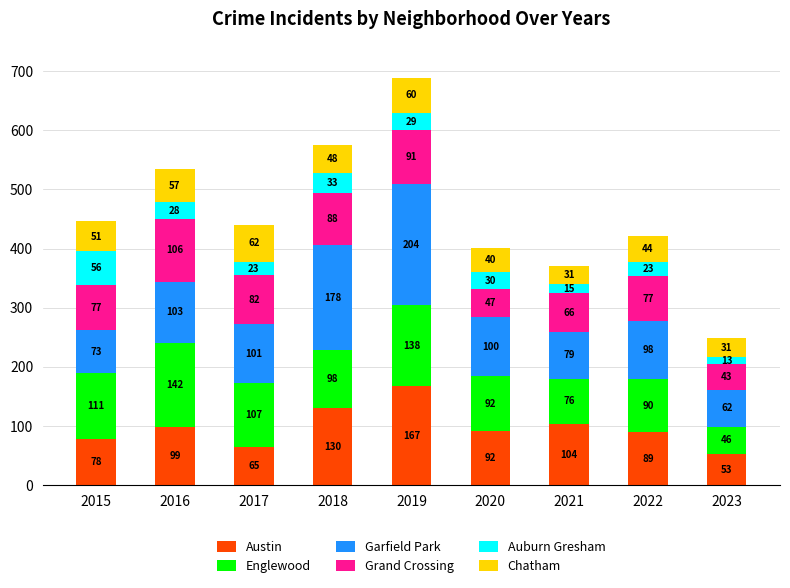

What is the difference between the maximum and minimum values in the Austin series?

114